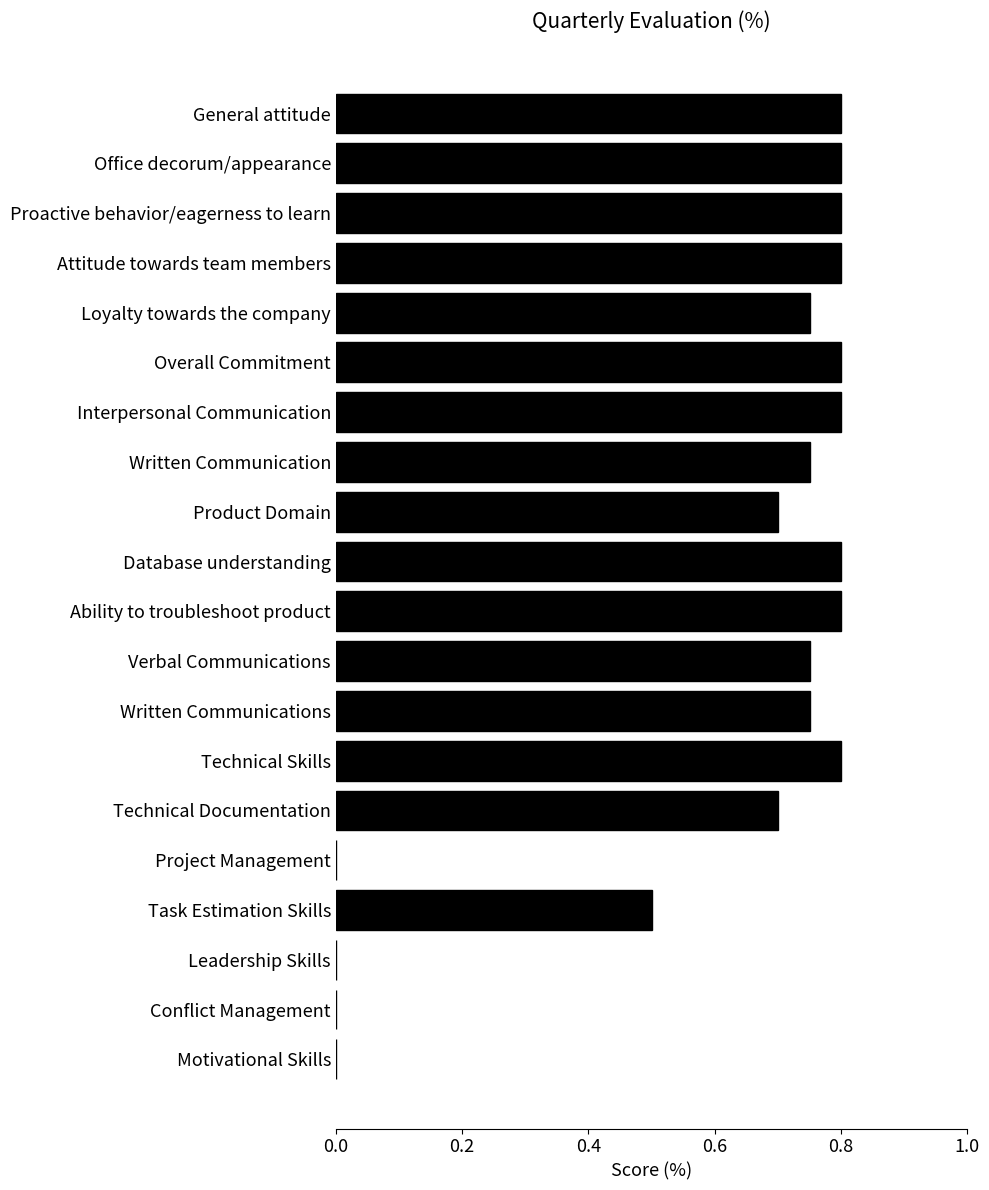

Between Loyalty towards the company and Office decorum/appearance, which is larger?

Office decorum/appearance